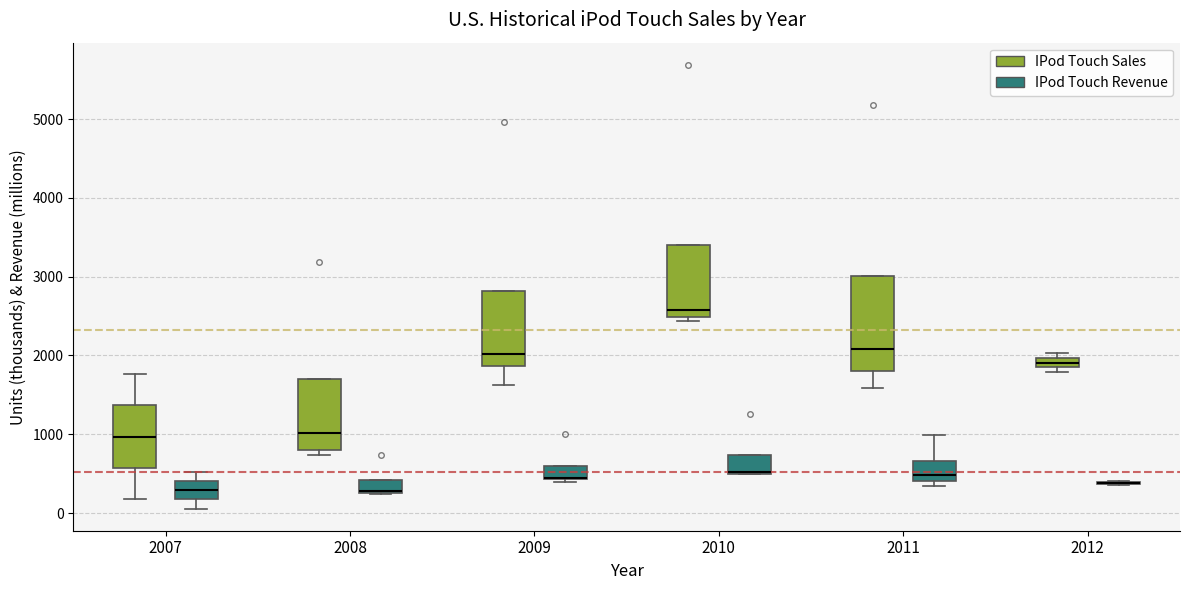

Which box is the tallest, from its lower edge to its upper edge?

2011 (IPod Touch Sales)